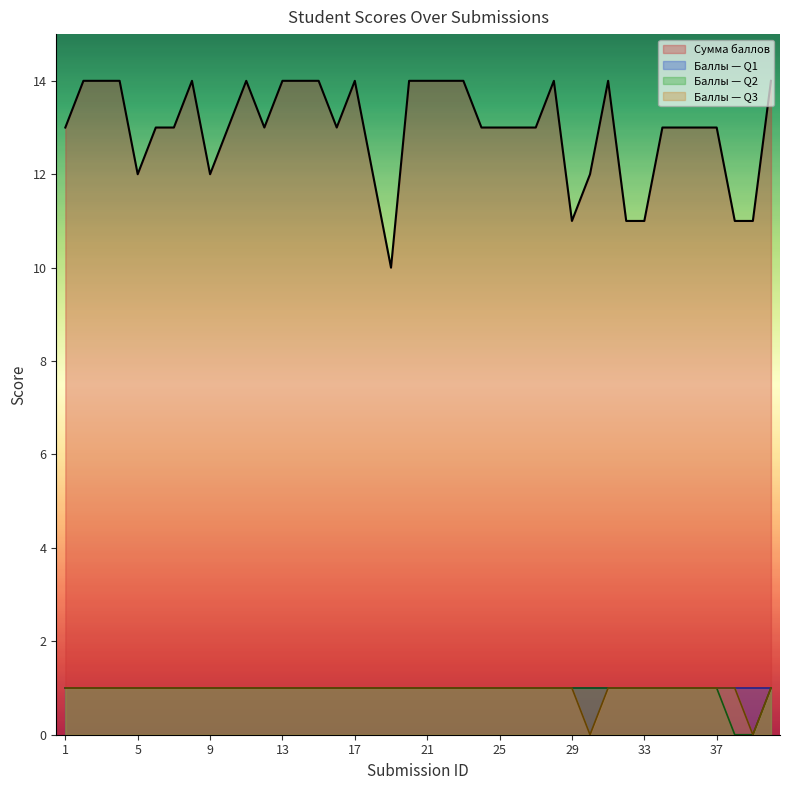

What is the difference between the highest and lowest values at 21?

13